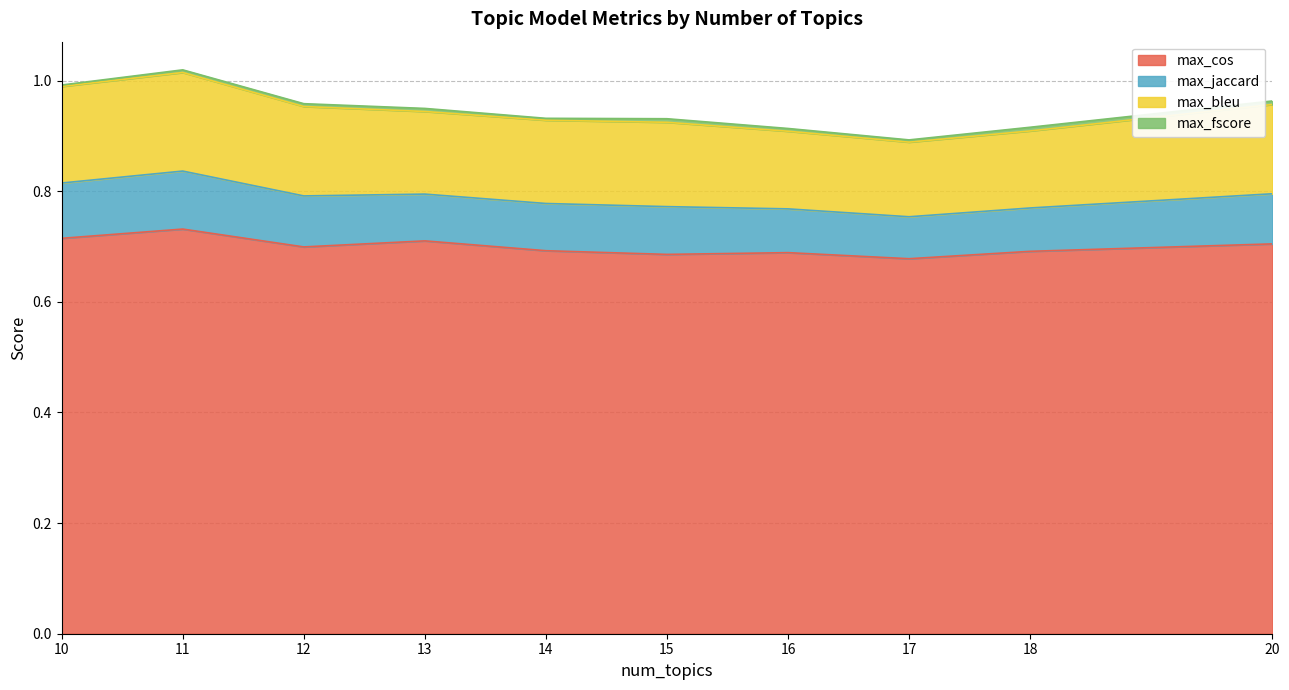

Is it true that max_cos equals 0.4 at 11?

False